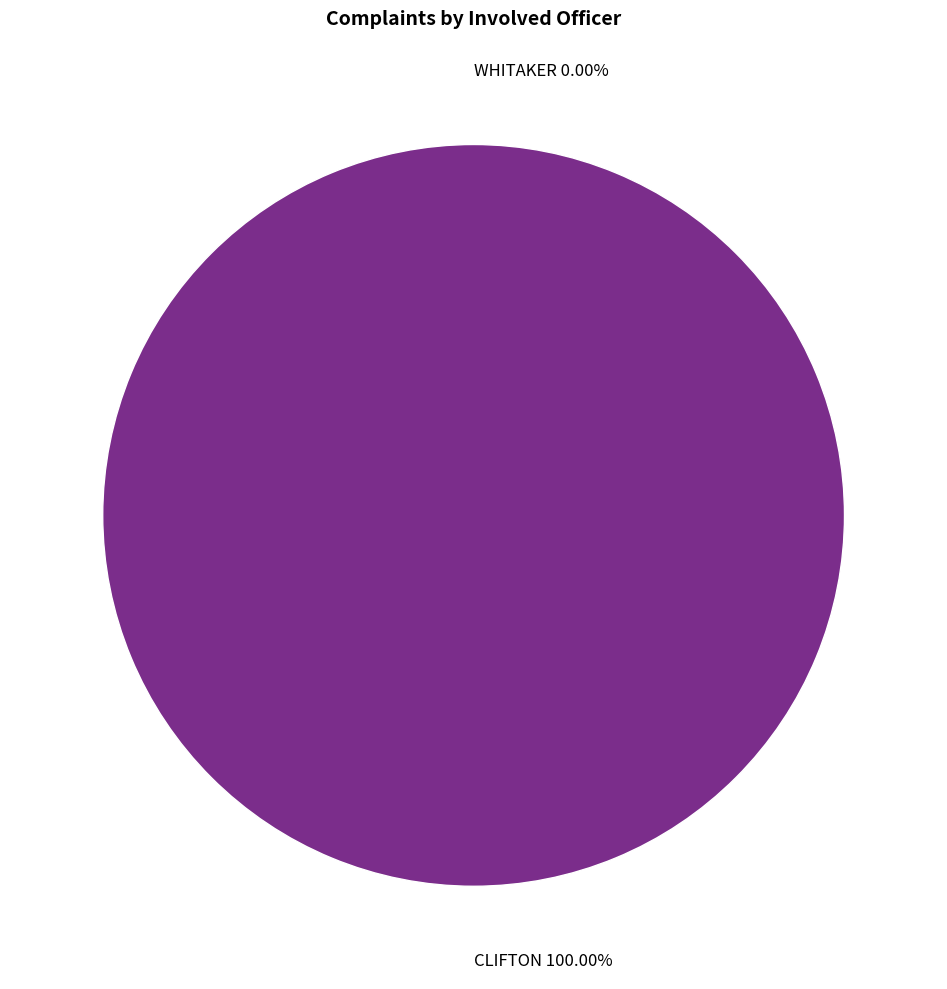

Do CLIFTON and WHITAKER together represent more than half of the pie?

Yes